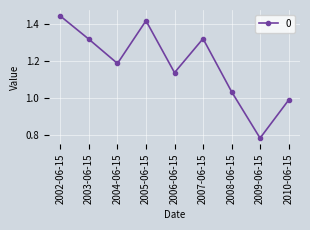

At which label does the data first exceed 1?

2002-06-15